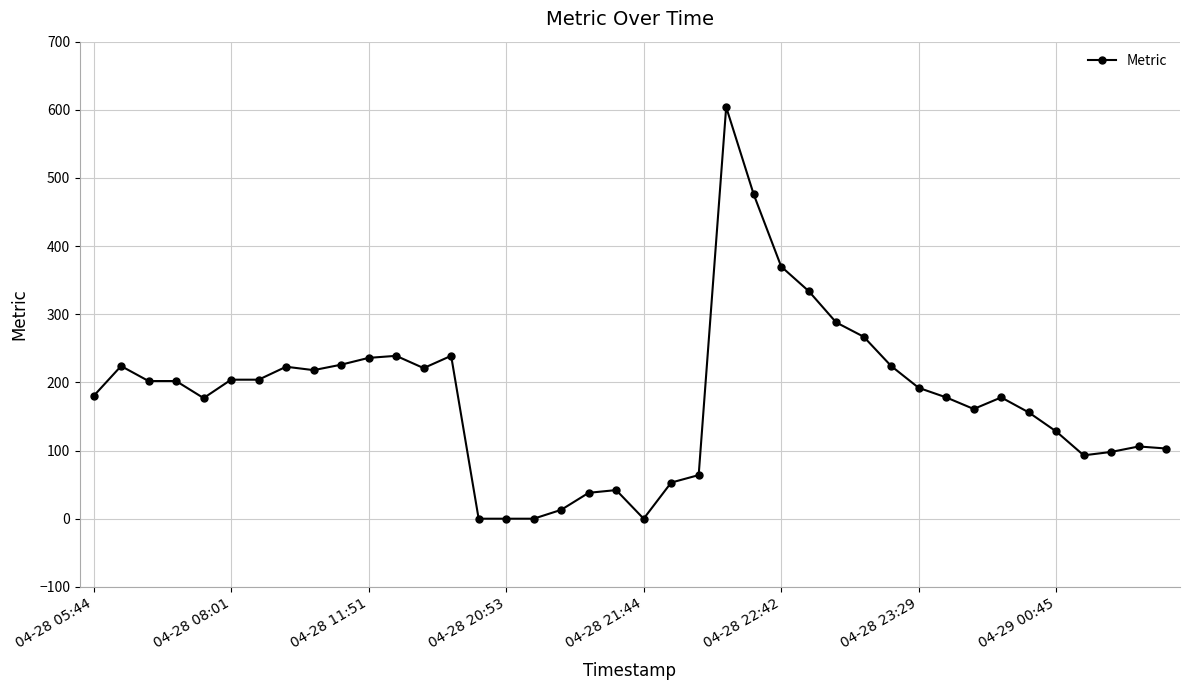

What is the greatest value displayed?

604